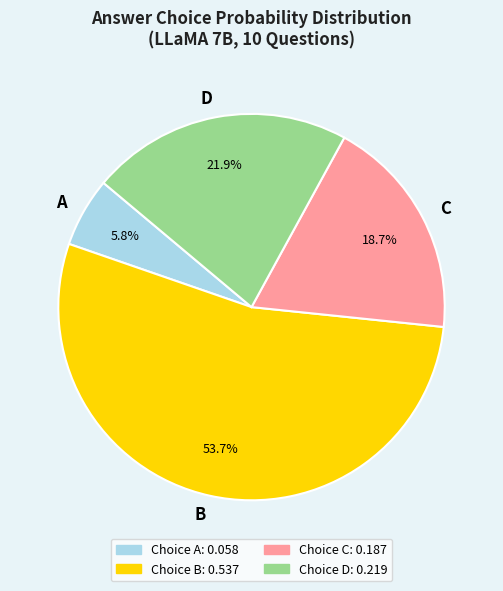

Combined, do A and D account for over 50%?

No